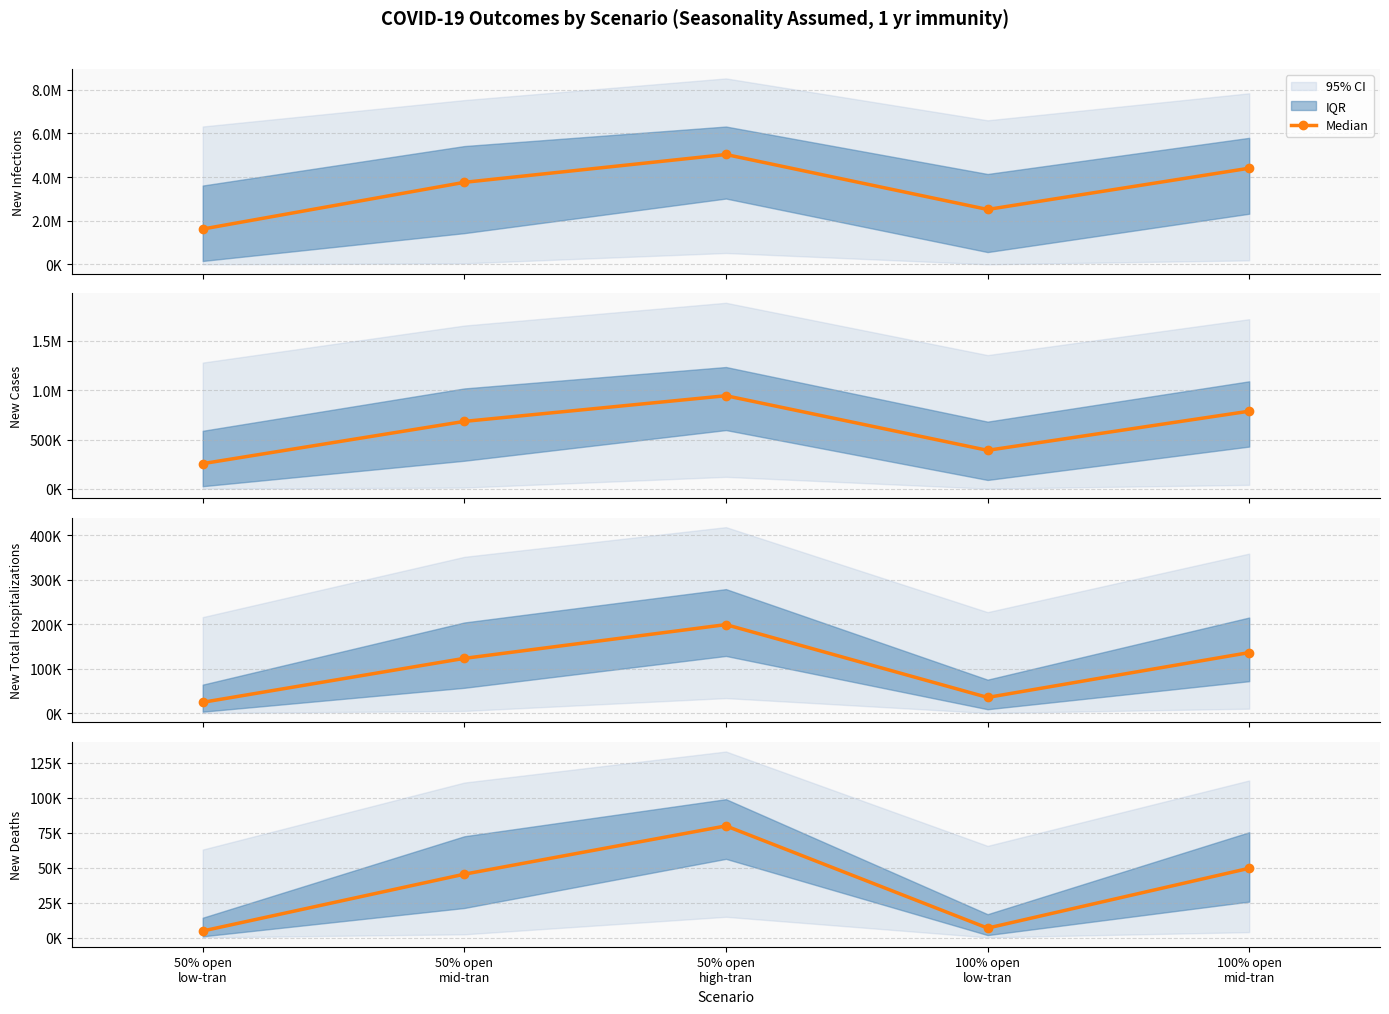

What is the ratio of the value at 100% open
mid-tran to the value at 50% open
low-tran?

10.0